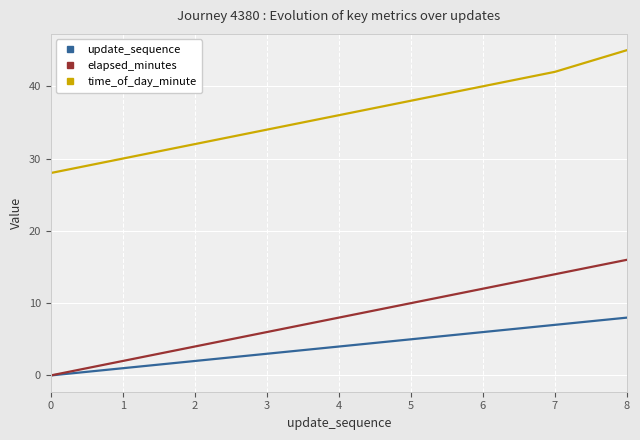

Does the chart display data point markers on the line(s)?

No